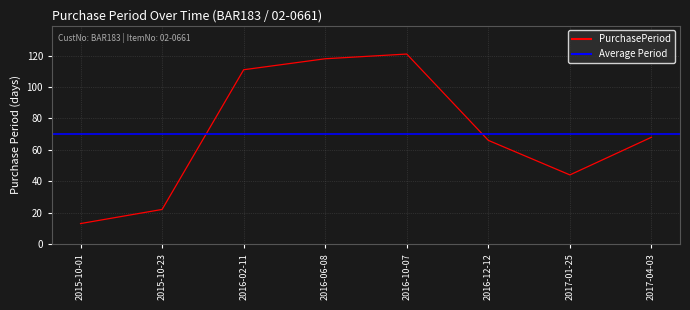

Count the number of categories in the chart.

8